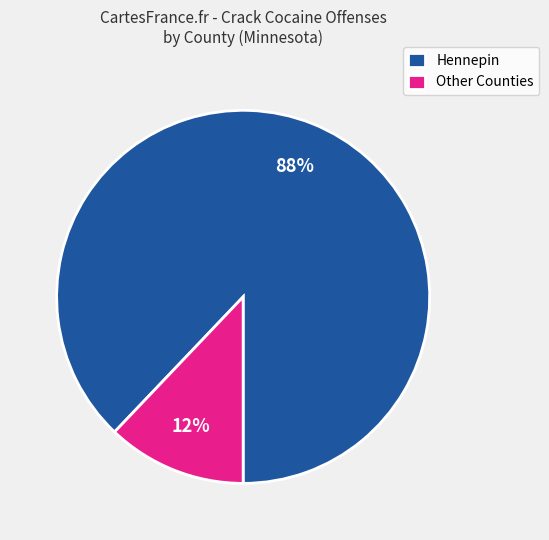

What is the smallest slice in the pie chart?

Other Counties